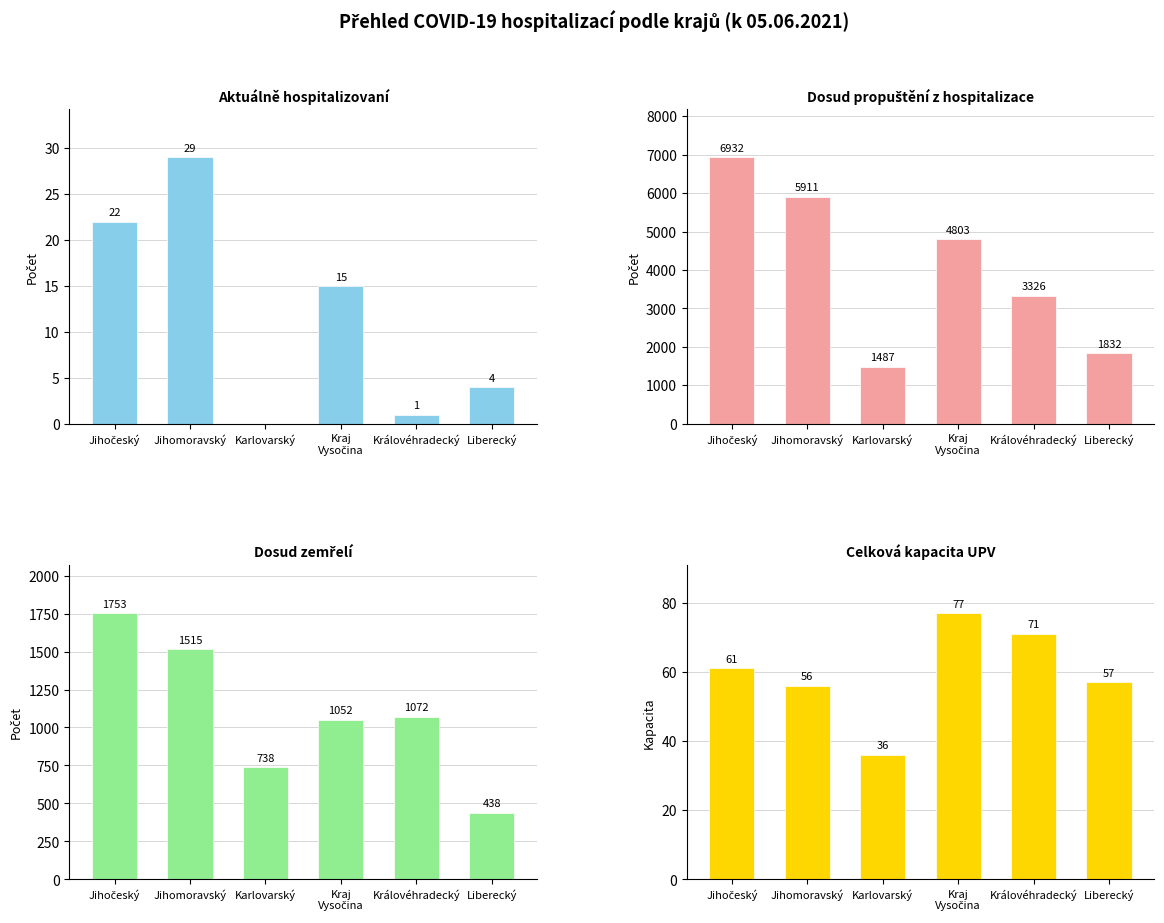

At Královéhradecký, list the series in order from largest to smallest.

Dosud propuštění z hospitalizace, Dosud zemřelí, Celková kapacita UPV, Aktuálně hospitalizovaní